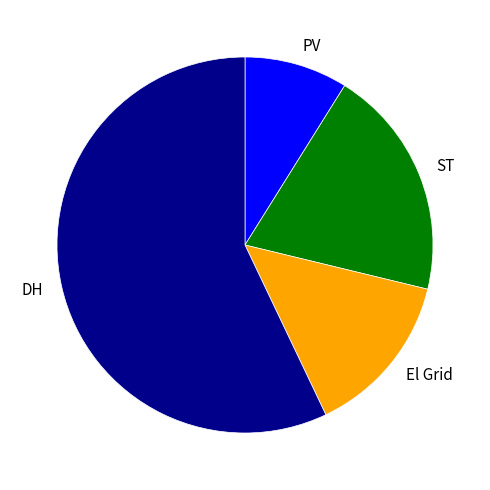

Does any single category account for the majority?

Yes